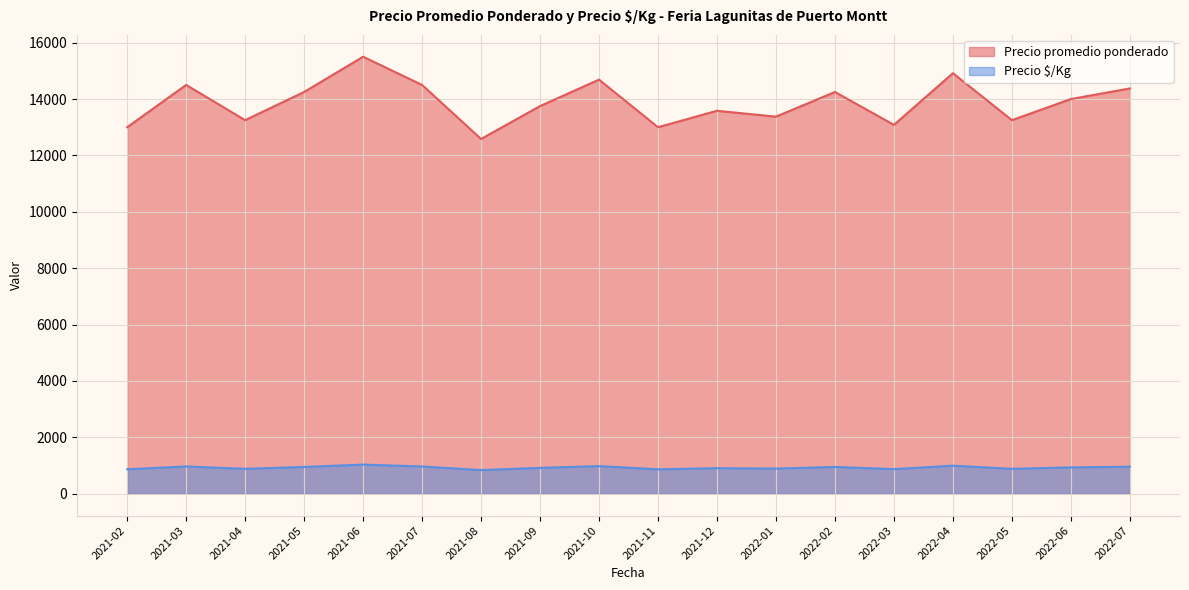

What is the sum of the Precio $/Kg values at 2021-05 and 2021-08?

1833